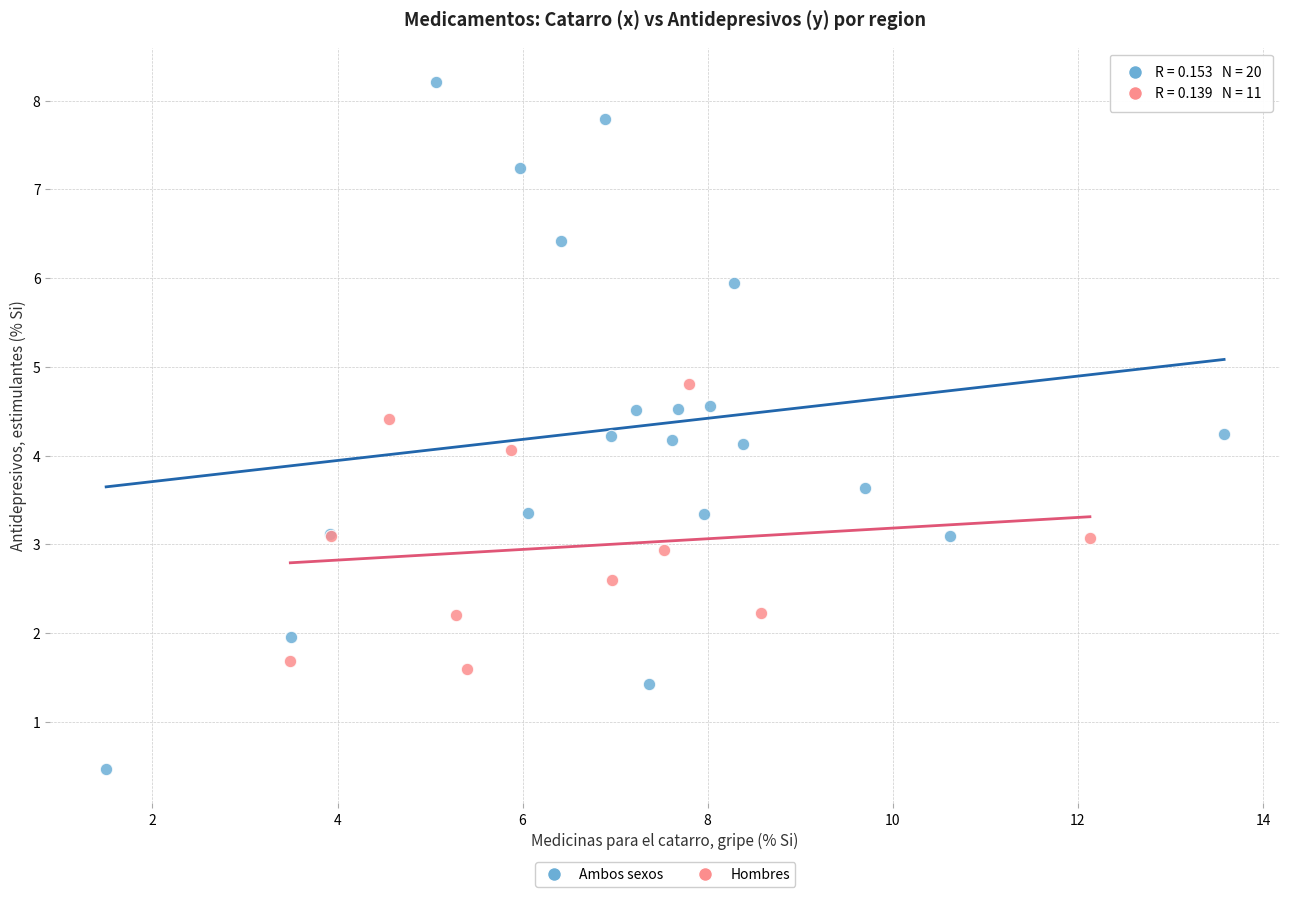

Which series has the largest Y range (max minus min)?

Ambos sexos